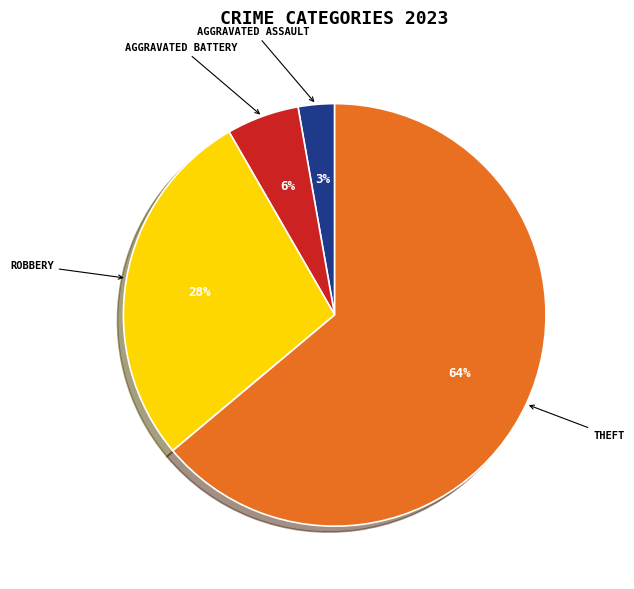

To the nearest percent, what is the average slice percentage?

25%